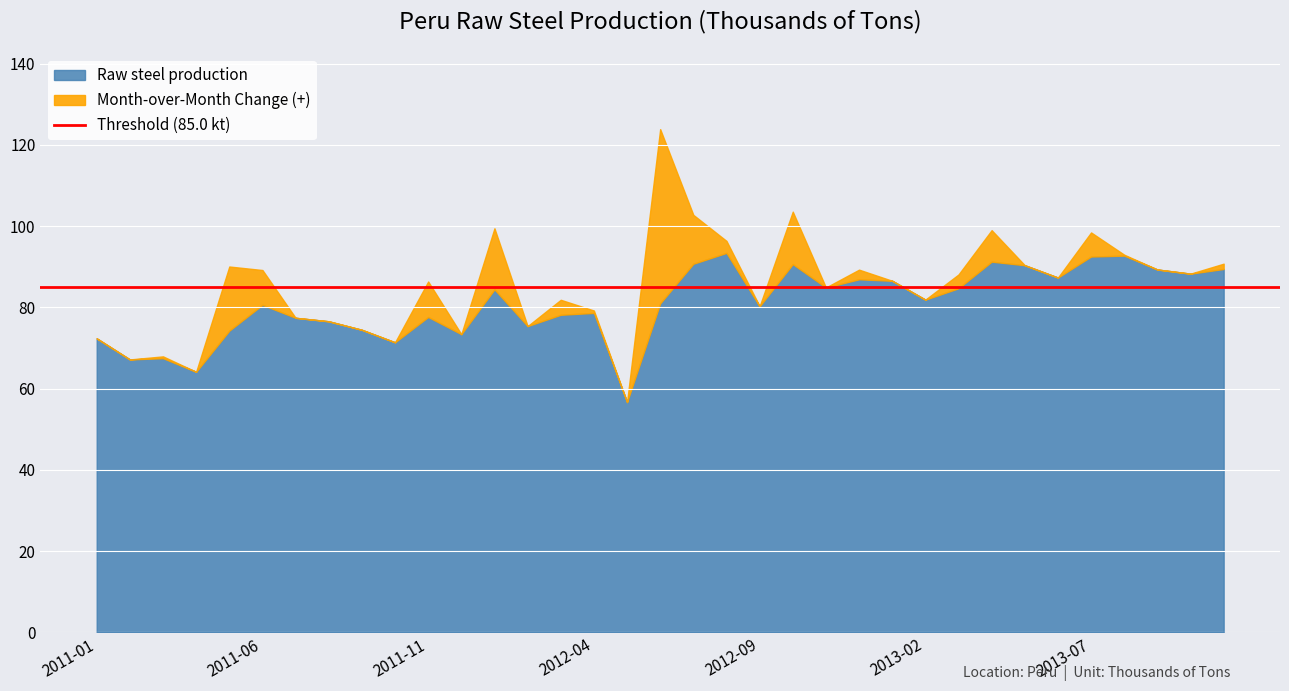

Which series changed the most between 2012-01 and 2013-01?

Month-over-Month Change